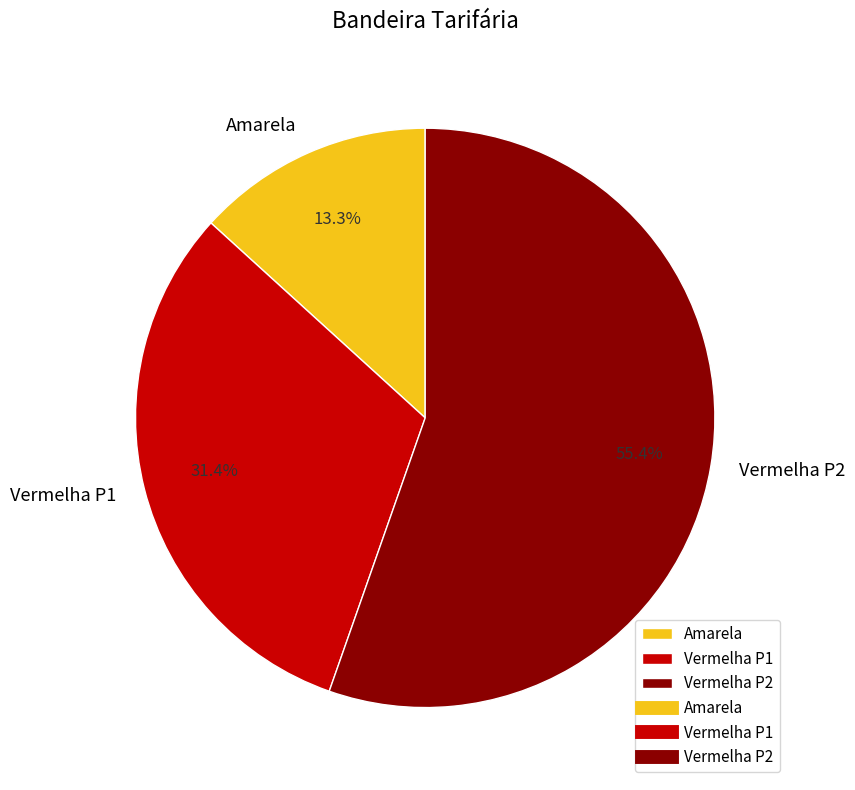

What percentage is the Vermelha P2 slice, to the nearest percent?

55%